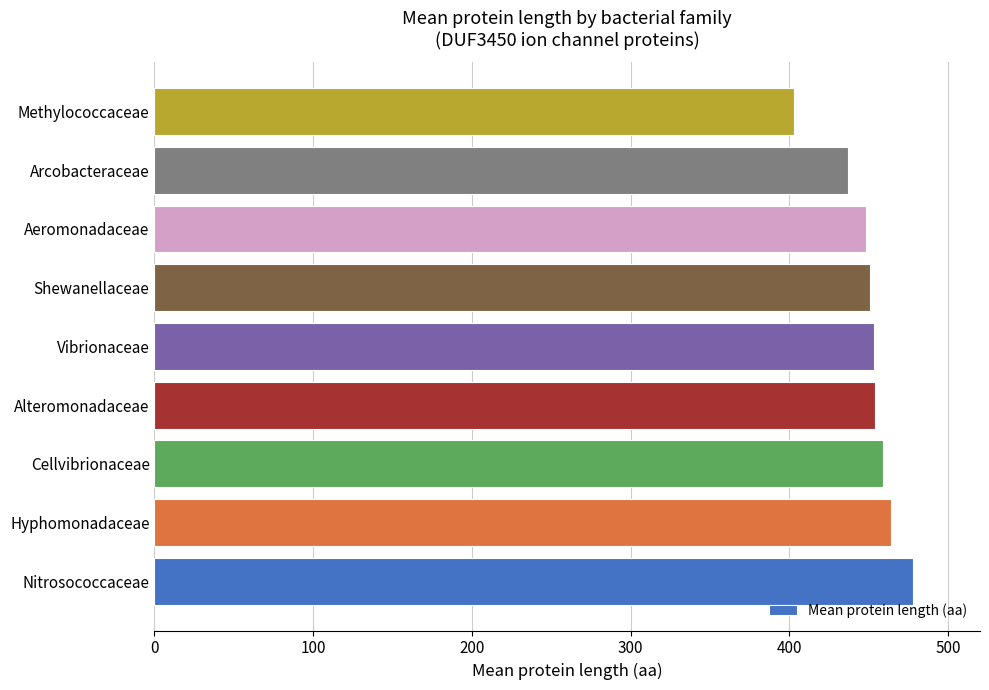

What is the greatest value displayed?

478